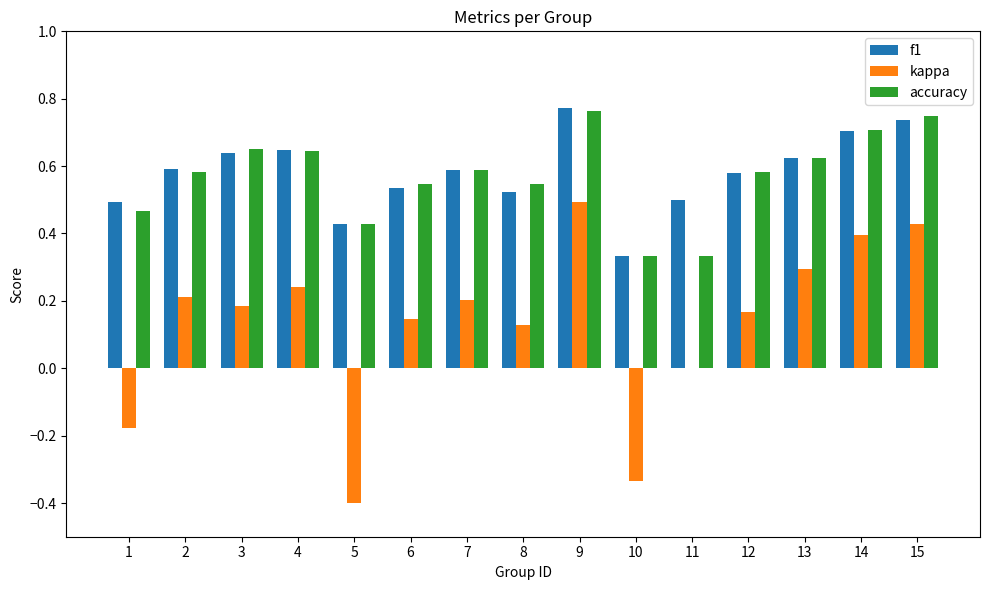

The kappa series shows 0.1 at 2. True or false?

False